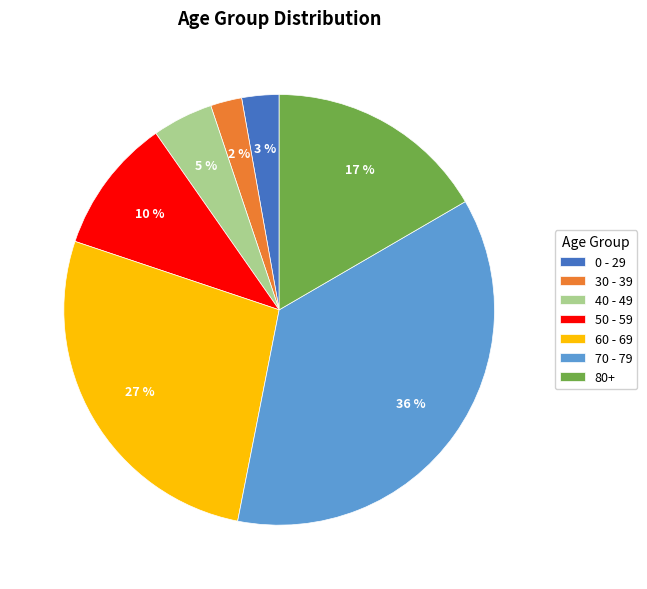

Between 70 - 79 and 40 - 49, which is larger?

70 - 79